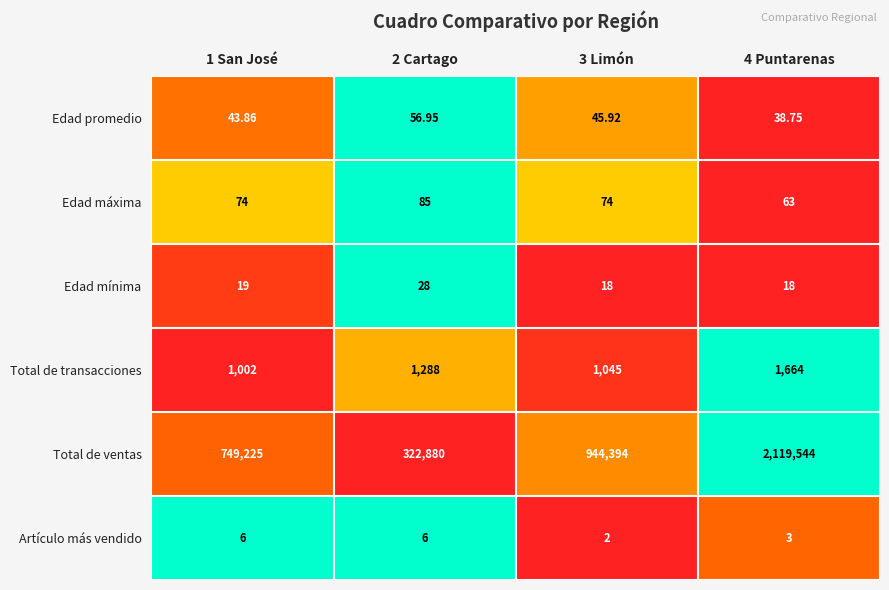

Which series has the largest total across all categories?

Total de ventas